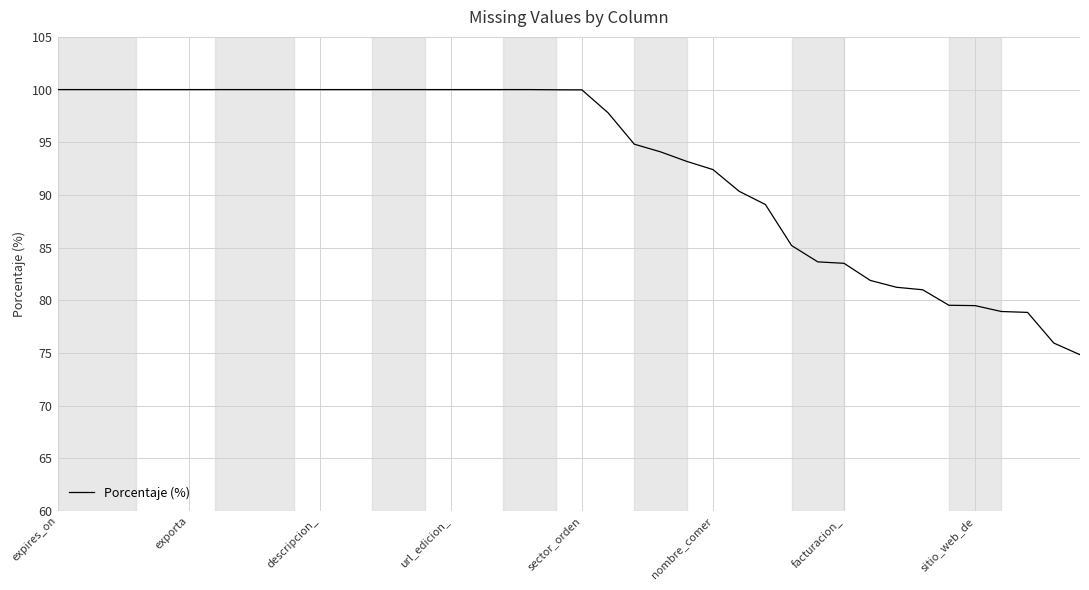

What is the minimum value shown in the chart?

74.8